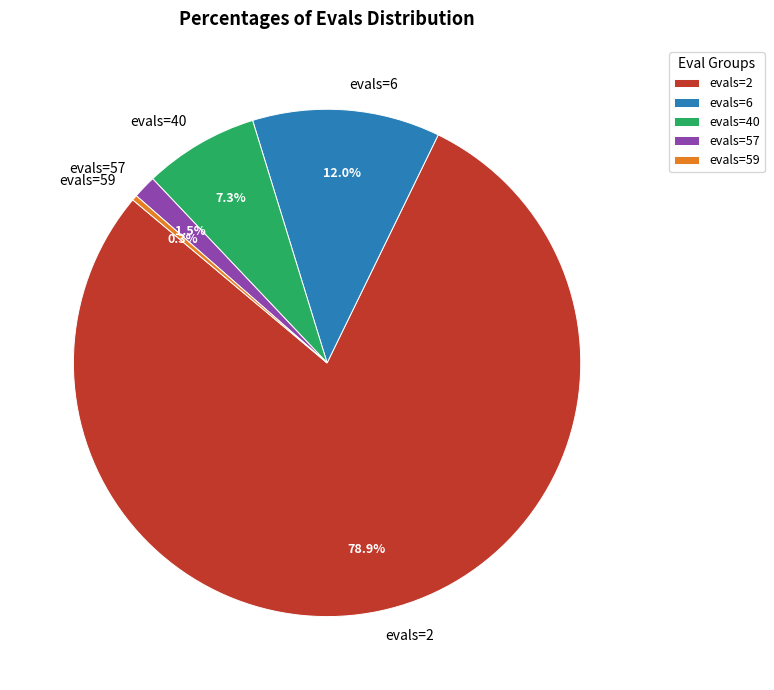

To the nearest percent, what is the difference between the evals=57 and evals=59 slice percentages?

1%